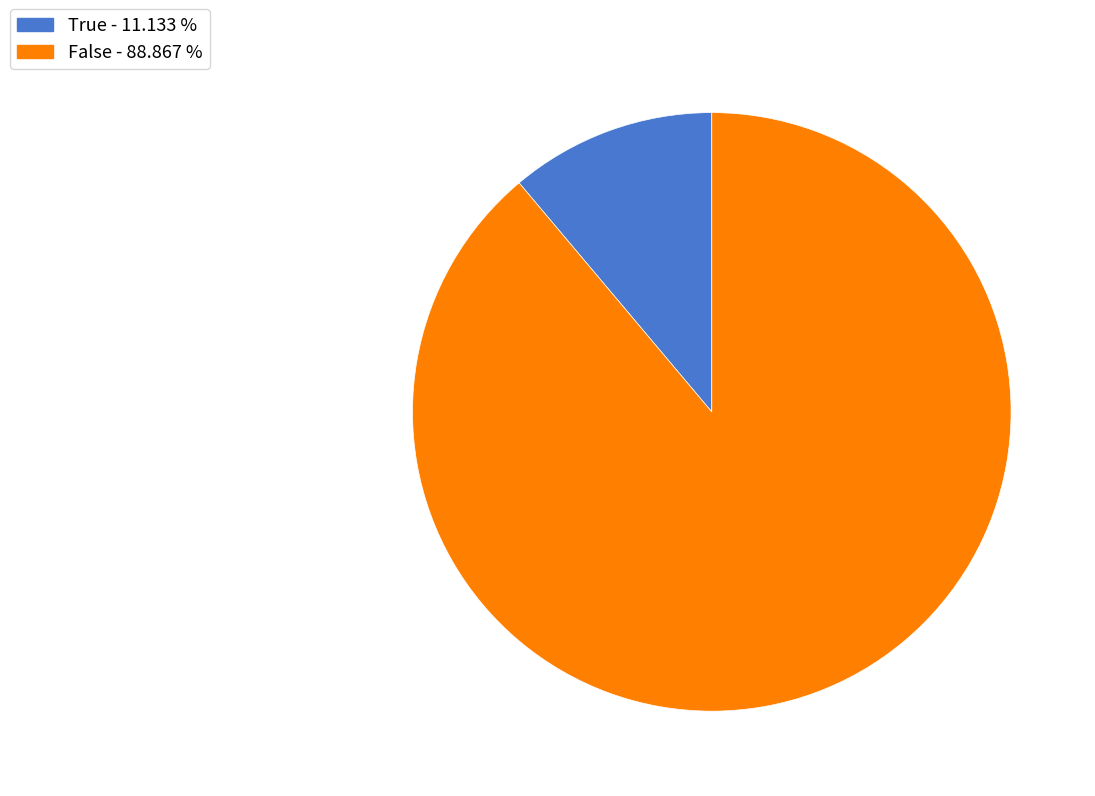

Which slice is the smallest?

True - 11.133 %